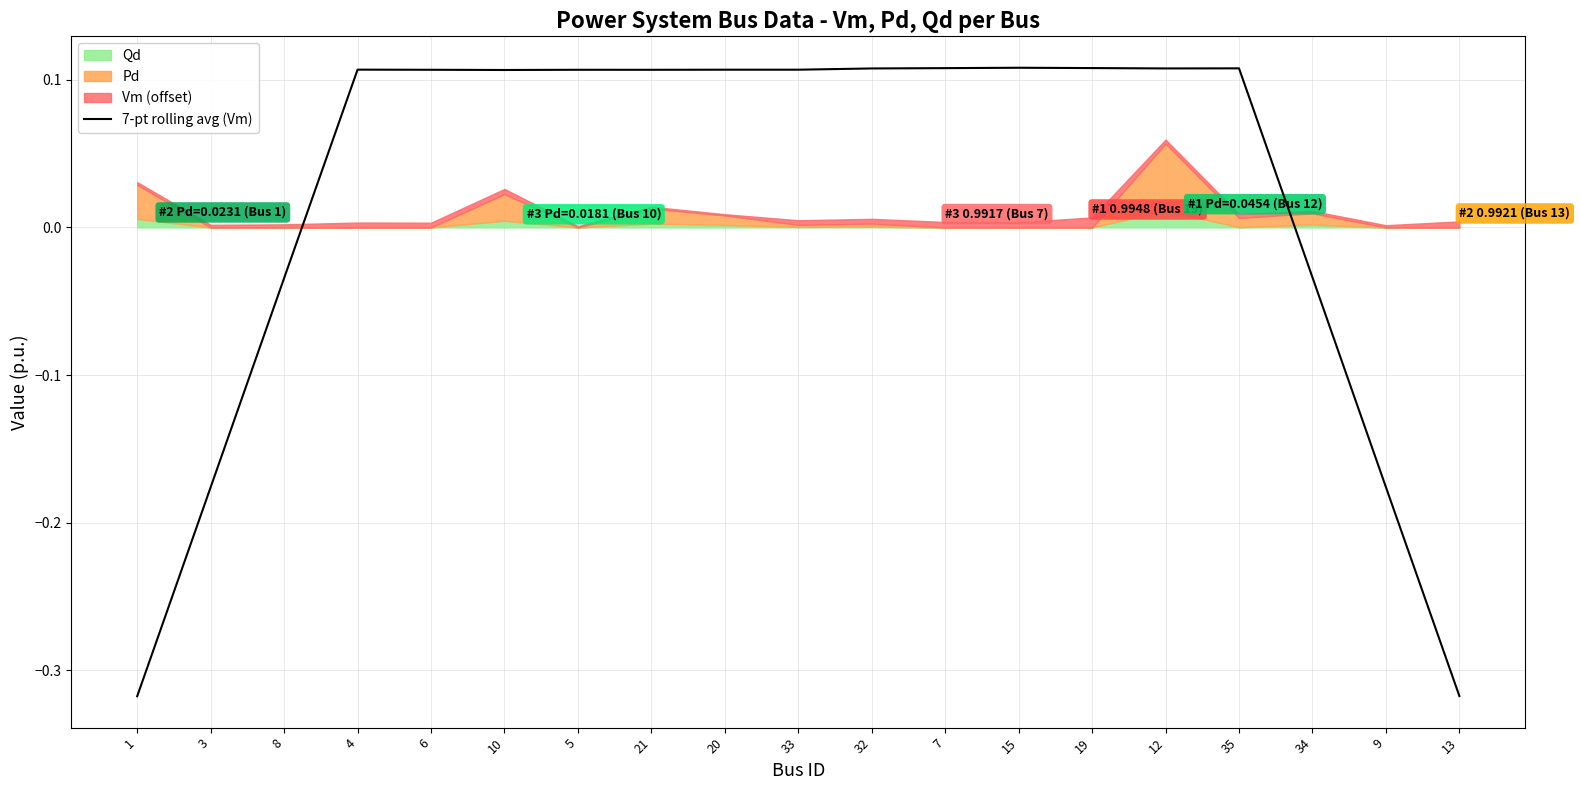

How many lines are shown in the chart?

1